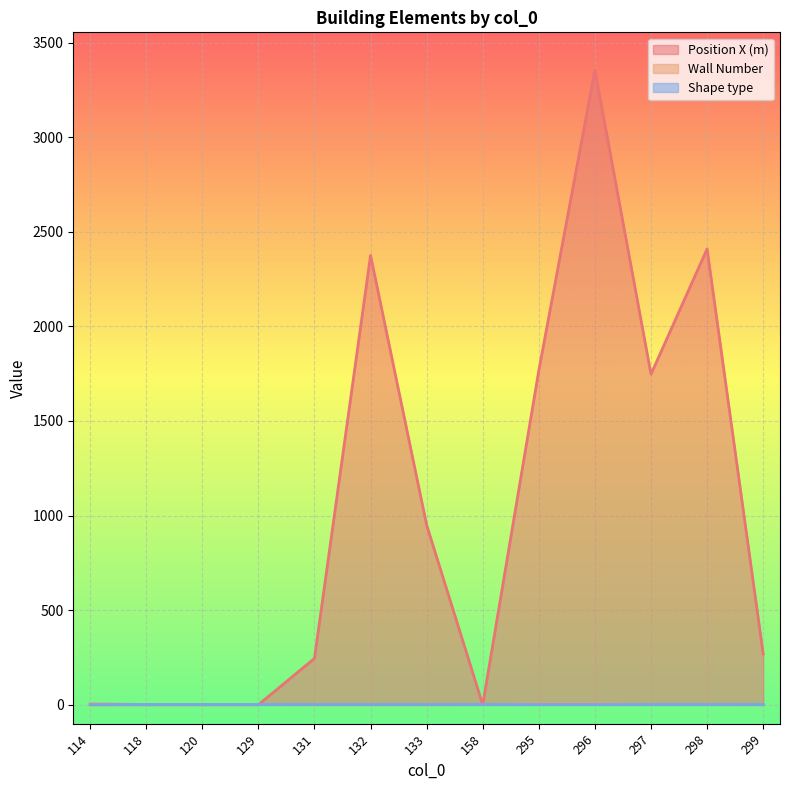

What is the value of the Wall Number point at the 11th from the left?

1